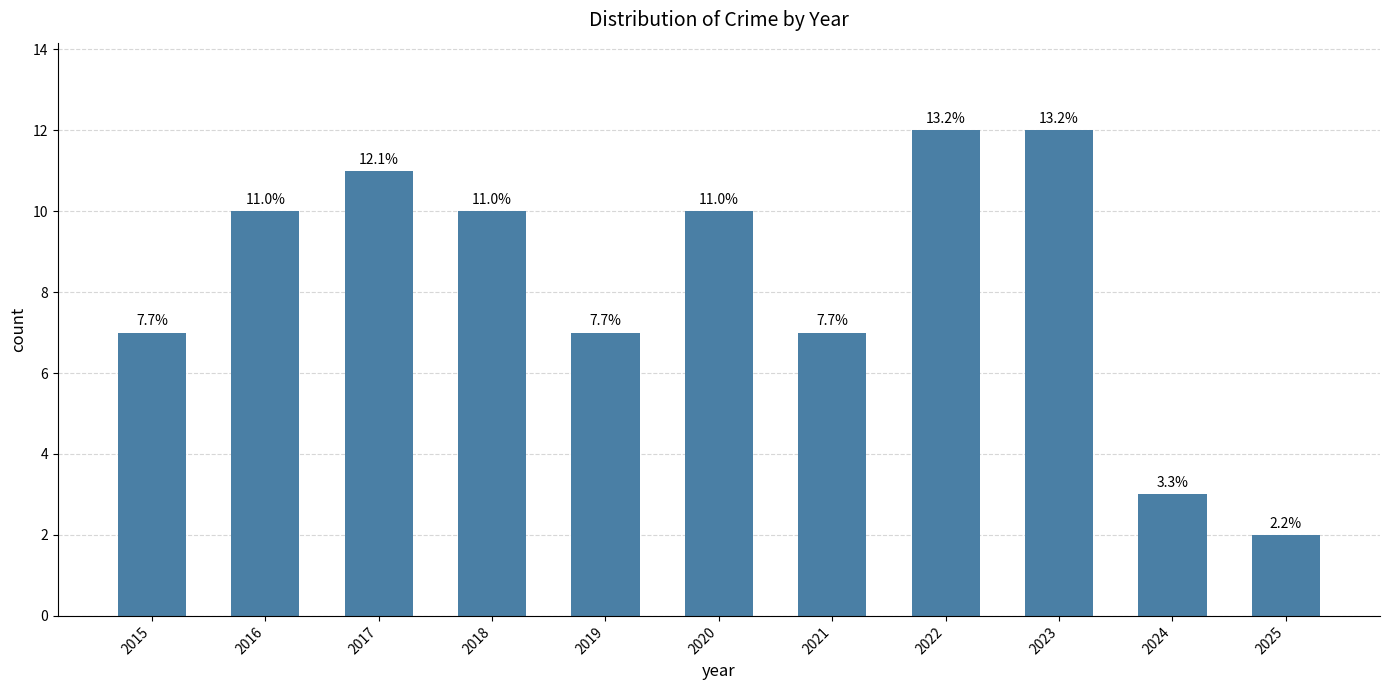

What value does the data have at 2022, to the nearest 10?

10